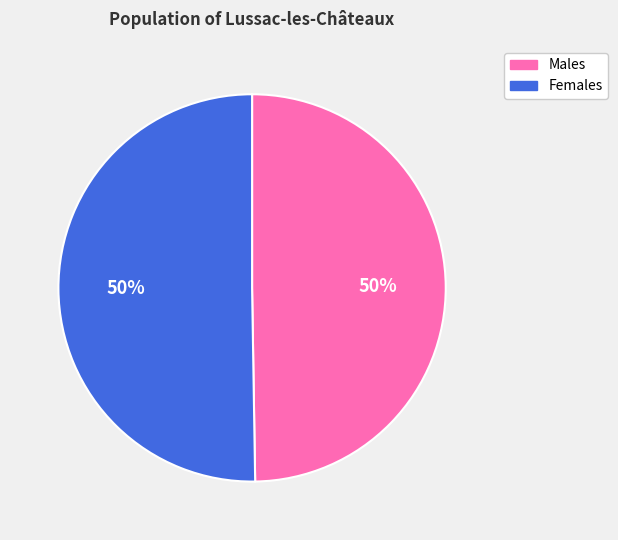

To the nearest percent, what is the average slice percentage?

50%